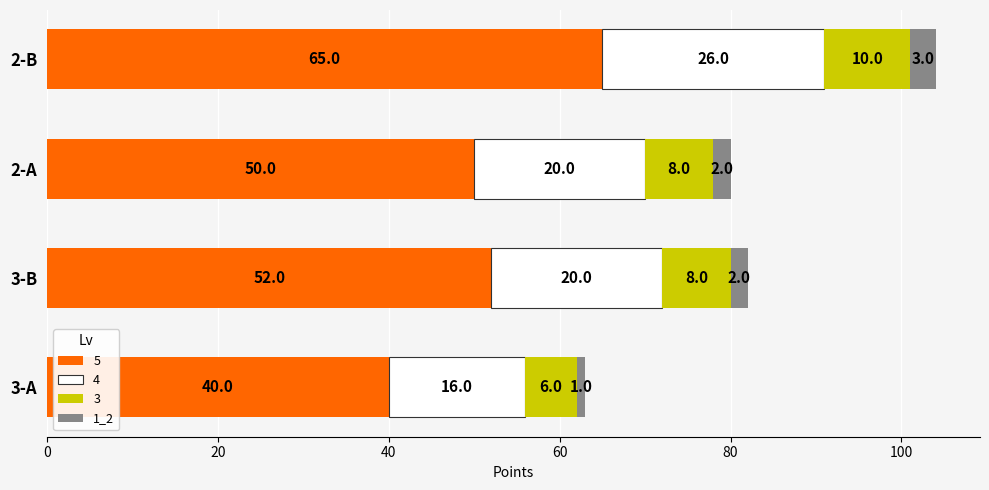

True or false: 5 has a value of 112 at 2-B.

False